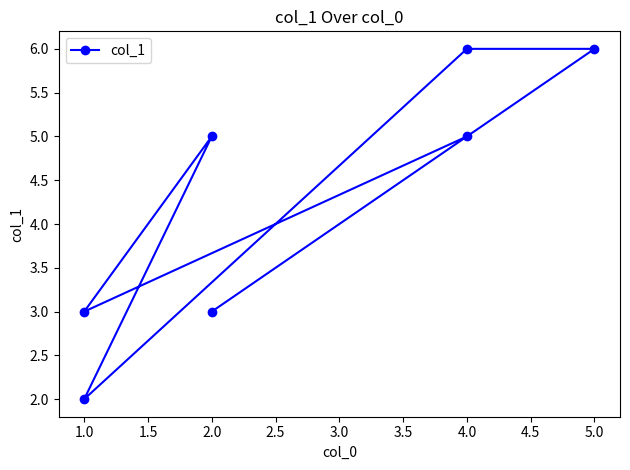

How many interior local peaks (higher than both neighbors) does the data have?

1